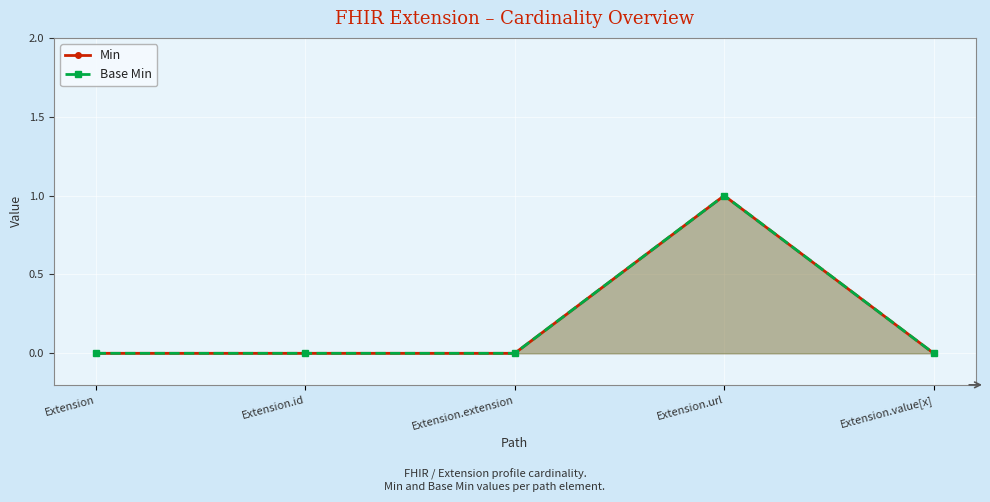

What is the difference between the maximum and minimum values in the Base Min series?

1